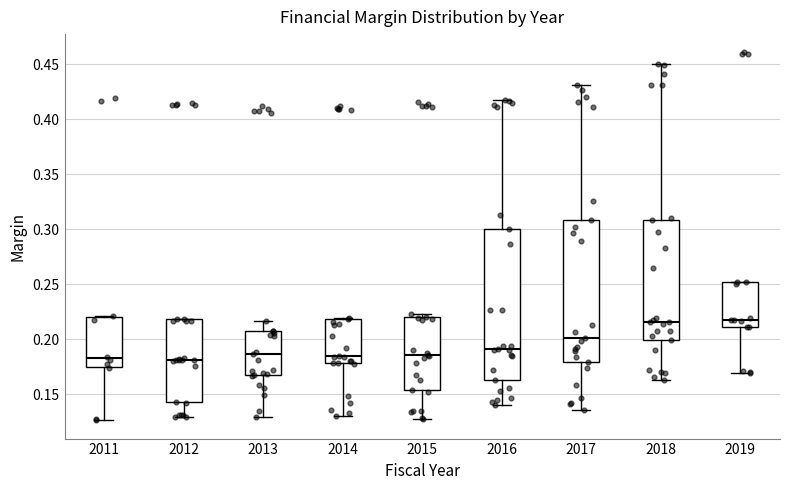

Reading left to right, read every box against the y-axis: the position of its median line, the range the box covers, and the ends of its whiskers. The values are not printed on the chart, so give them approximately, as read against the axis.

2011: median 0.185, box 0.175 to 0.220, whiskers 0.125 to 0.220
2012: median 0.180, box 0.145 to 0.220, whiskers 0.130 to 0.220
2013: median 0.185, box 0.170 to 0.210, whiskers 0.130 to 0.215
2014: median 0.185, box 0.180 to 0.220, whiskers 0.130 to 0.220
2015: median 0.185, box 0.155 to 0.220, whiskers 0.130 to 0.225
2016: median 0.190, box 0.165 to 0.300, whiskers 0.140 to 0.415
2017: median 0.200, box 0.180 to 0.310, whiskers 0.135 to 0.430
2018: median 0.215, box 0.200 to 0.310, whiskers 0.165 to 0.450
2019: median 0.220, box 0.210 to 0.250, whiskers 0.170 to 0.250